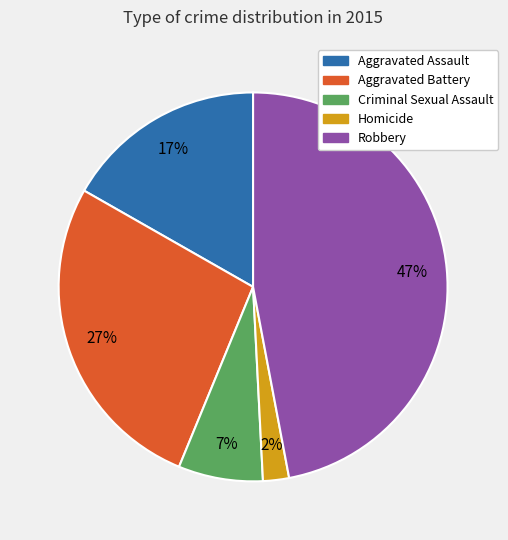

To the nearest percent, what is the difference between the largest and smallest slice percentages?

45%